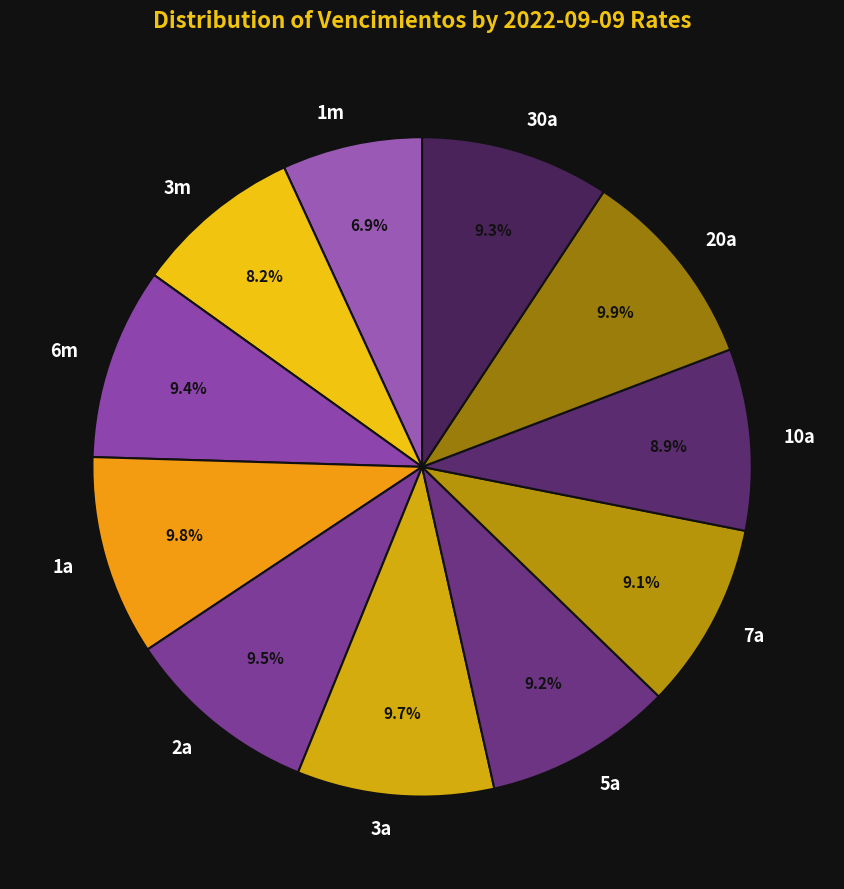

Approximately how many times larger is the value at 3m compared to 6m?

0.9